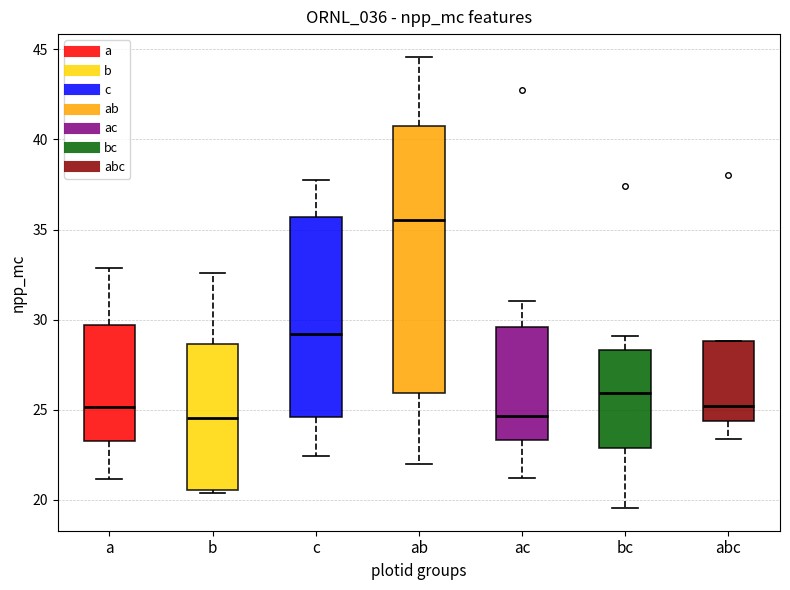

Which box is the tallest, from its lower edge to its upper edge?

ab